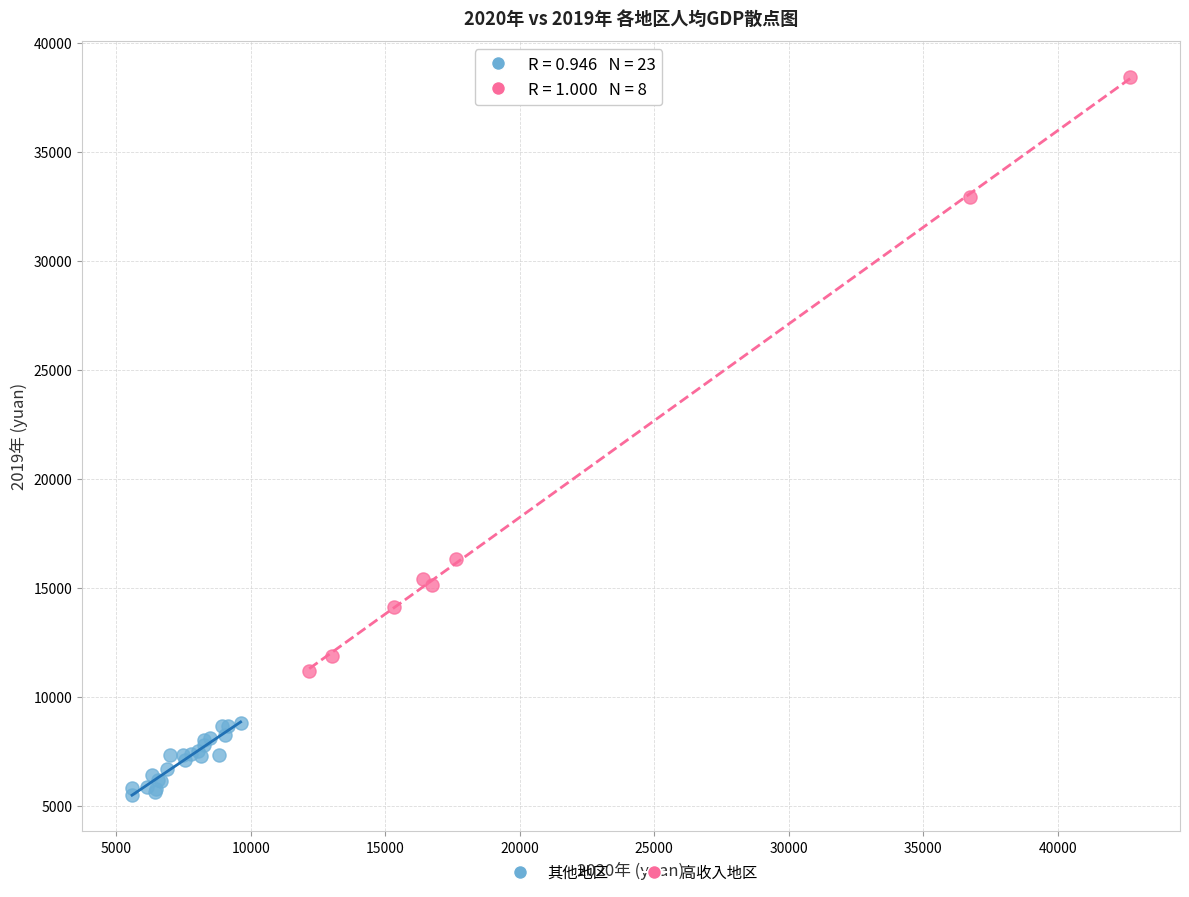

Which series has the widest spread of Y values?

高收入地区